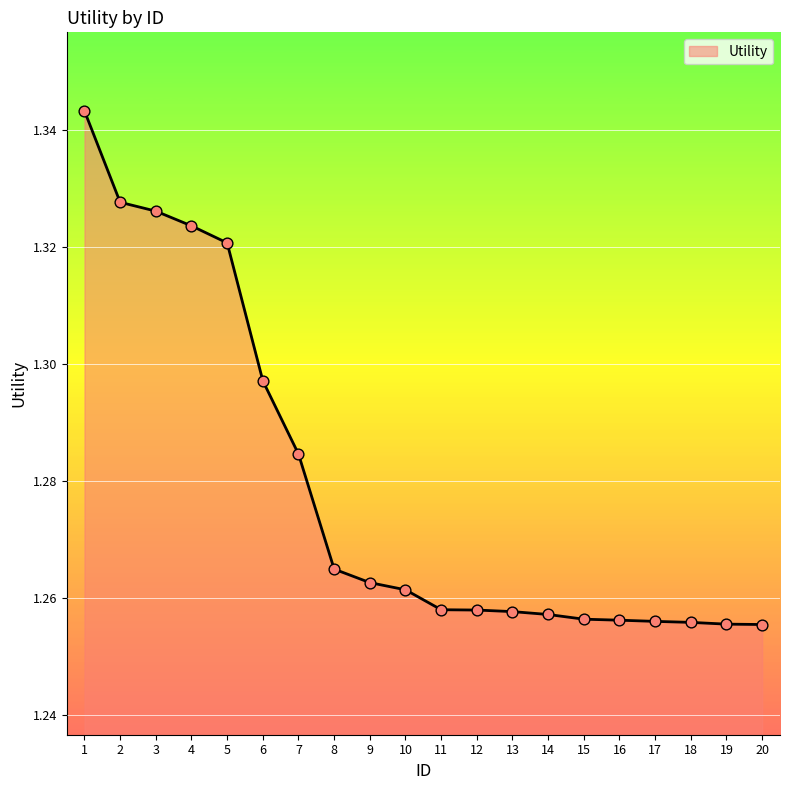

Approximately how many times larger is the value at 20 compared to 11?

1.0